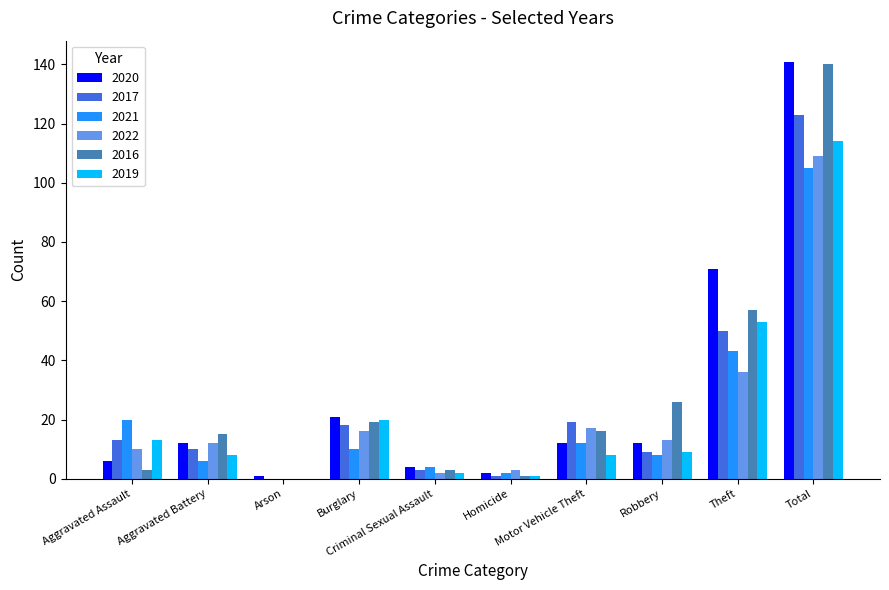

What is the sum of all 2016 values?

280